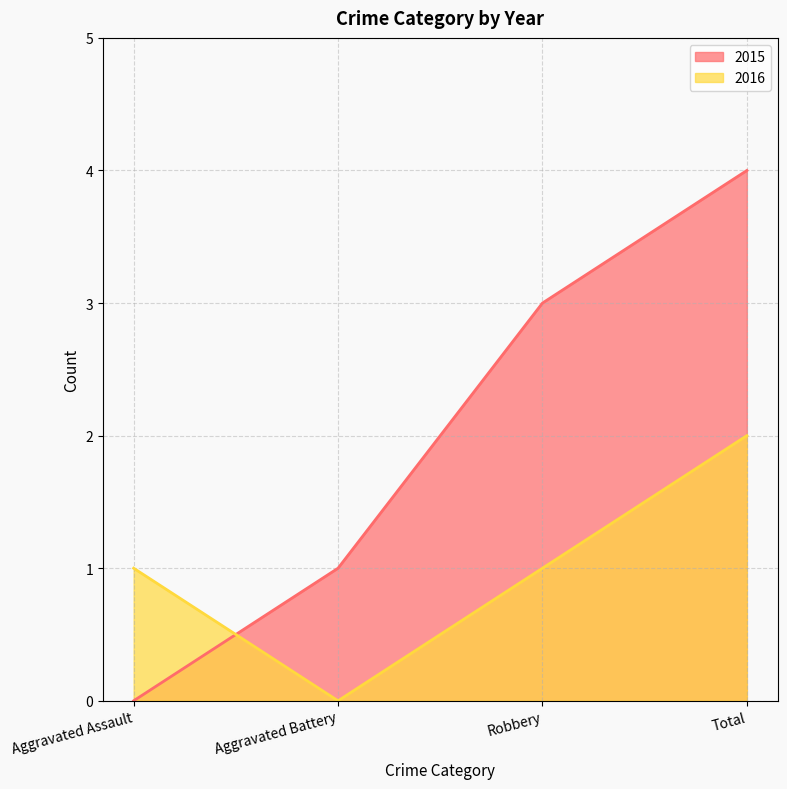

At how many categories does at least one series exceed 1?

2